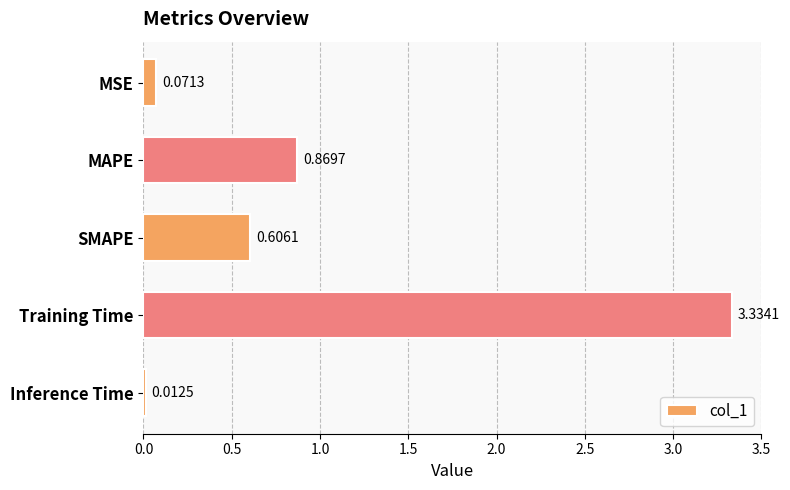

How many series are shown in this chart?

1